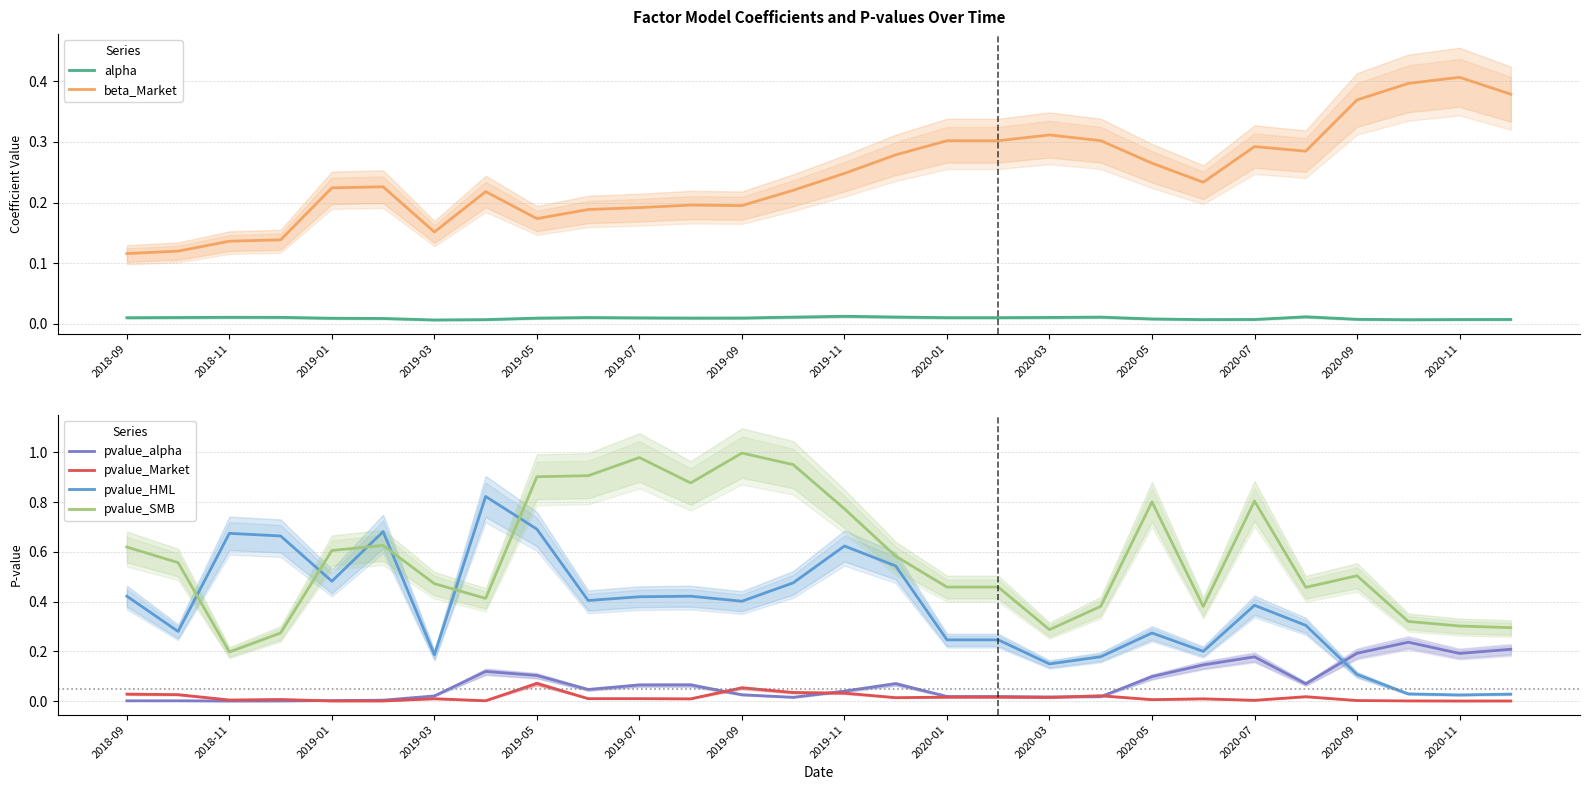

The pvalue_alpha series shows 0.1 at 2020-05. True or false?

True